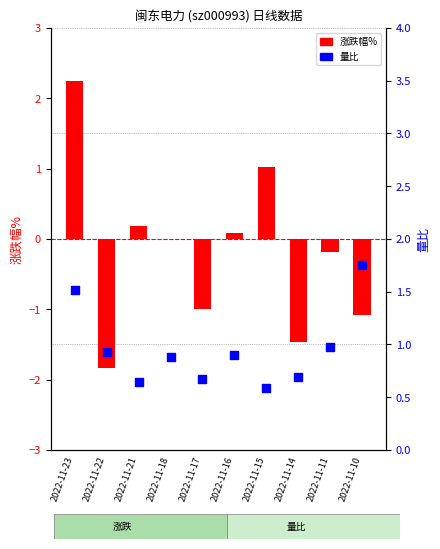

At how many categories does at least one series exceed 0?

10